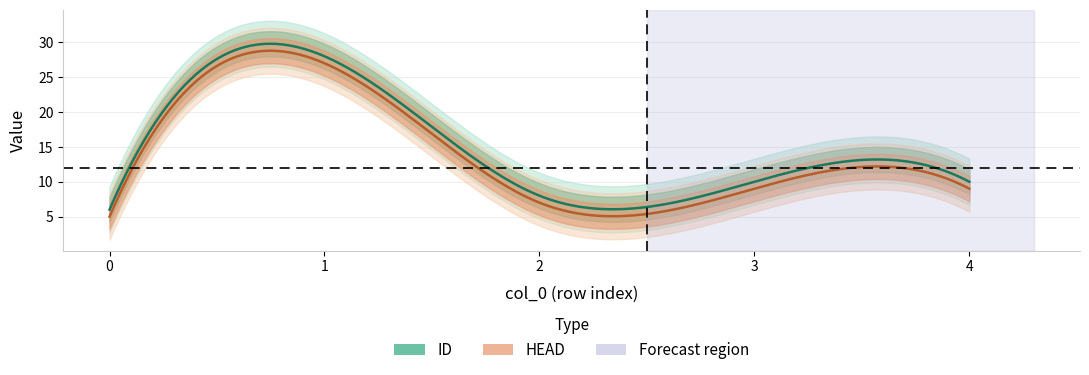

List the series in order of their overall mean, highest first.

ID, HEAD